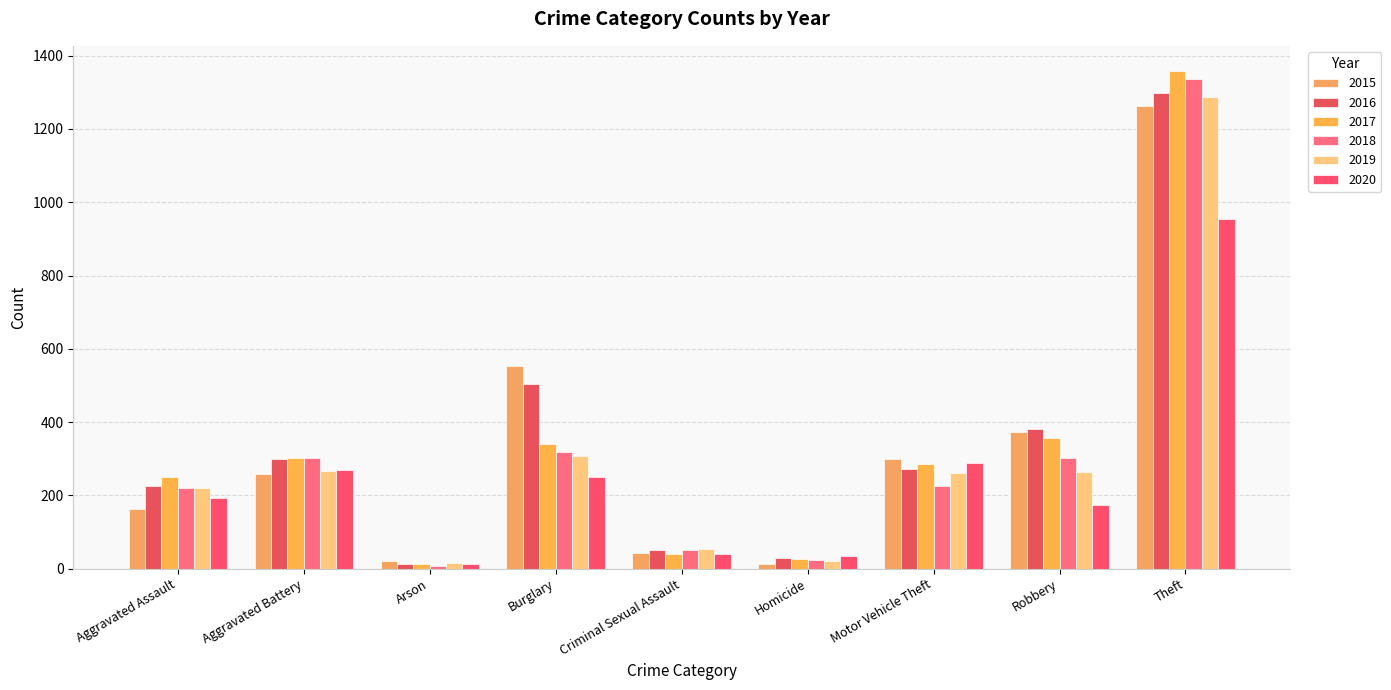

Does the chart contain any negative values?

No